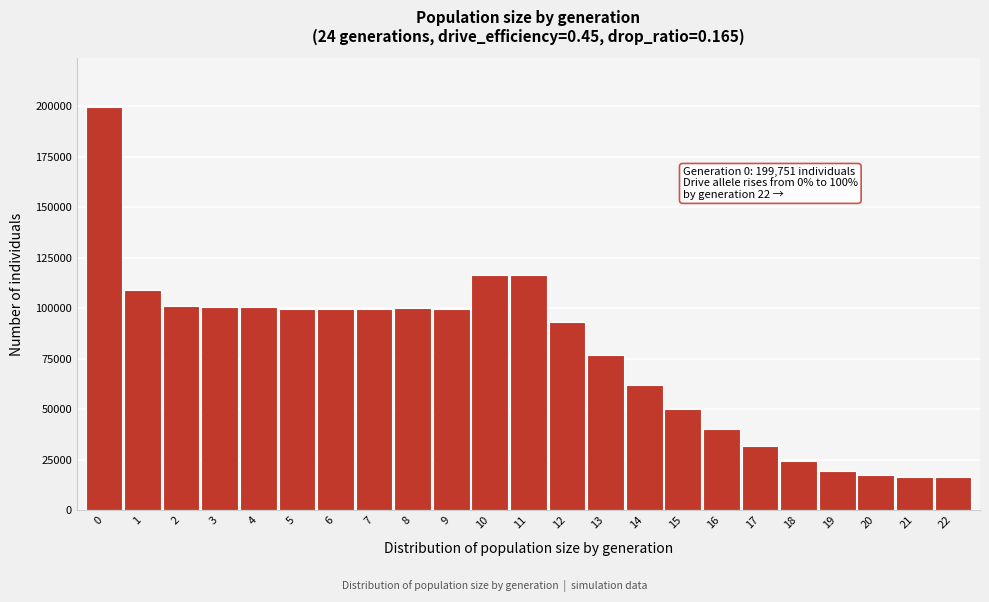

What is the greatest value displayed?

199751